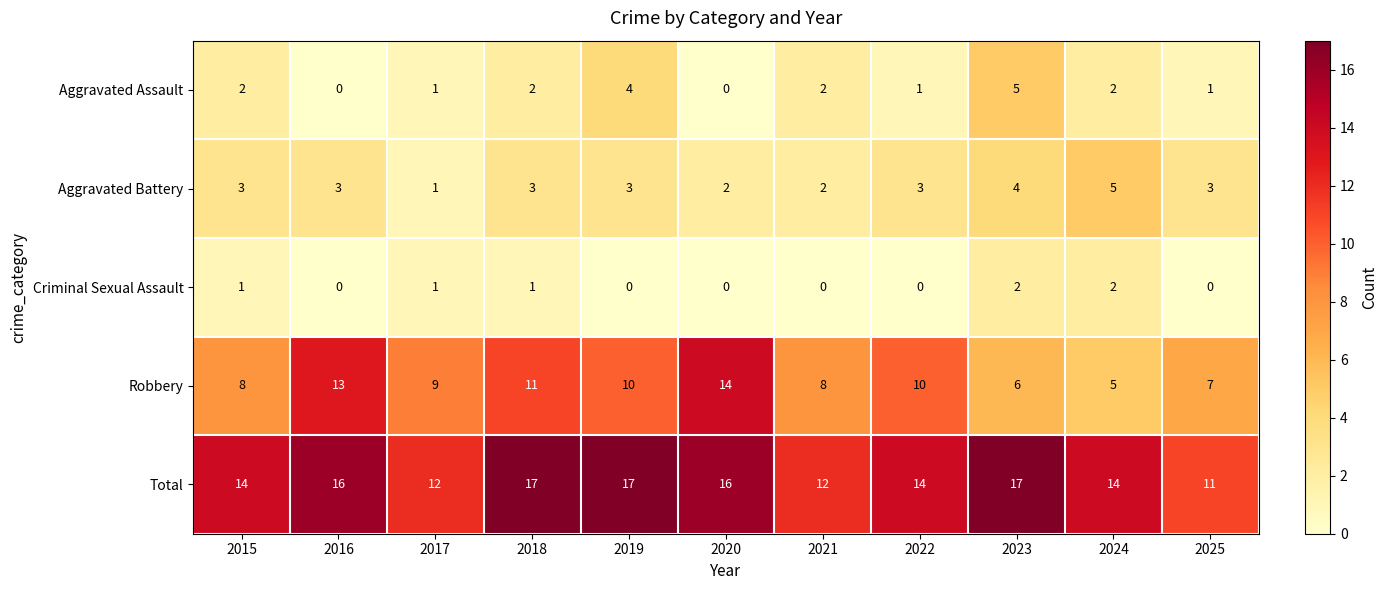

Which series has the largest range (max minus min)?

Robbery